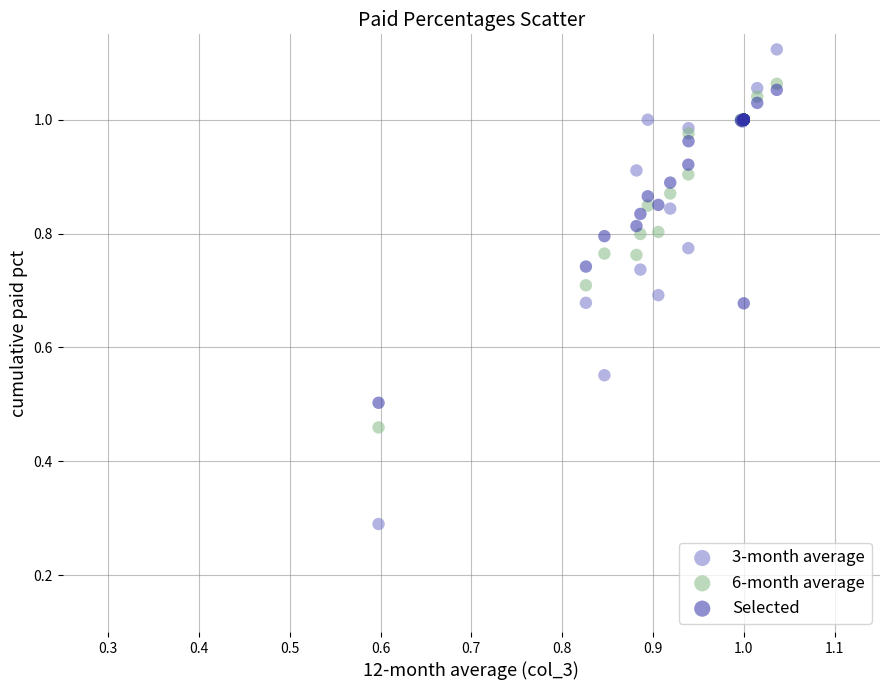

Which series has the largest Y range (max minus min)?

3-month average